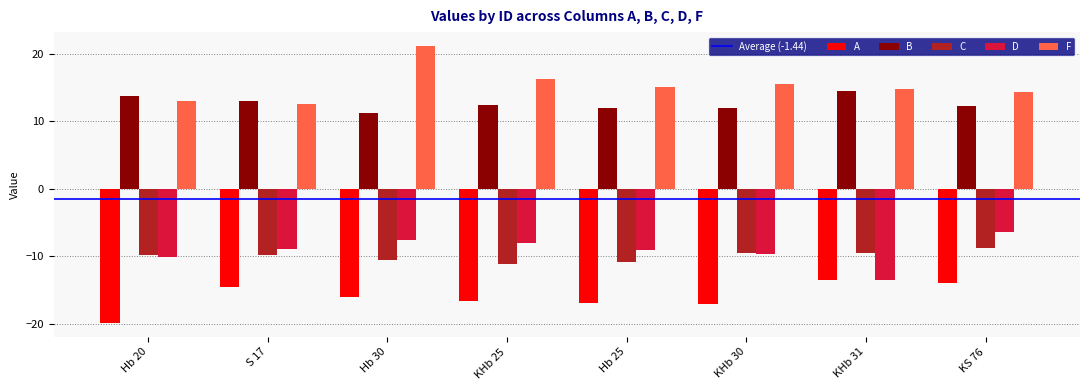

How many groups of bars are there?

8